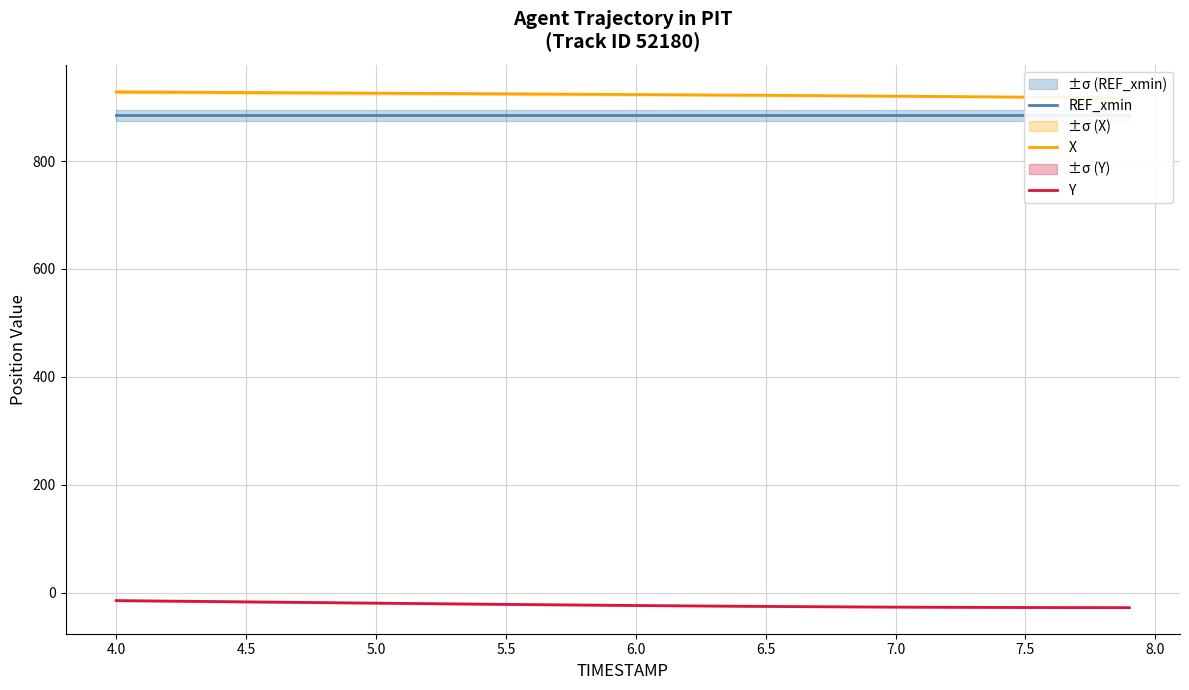

Rank the series at 5.5 from lowest to highest value.

Y, REF_xmin, X